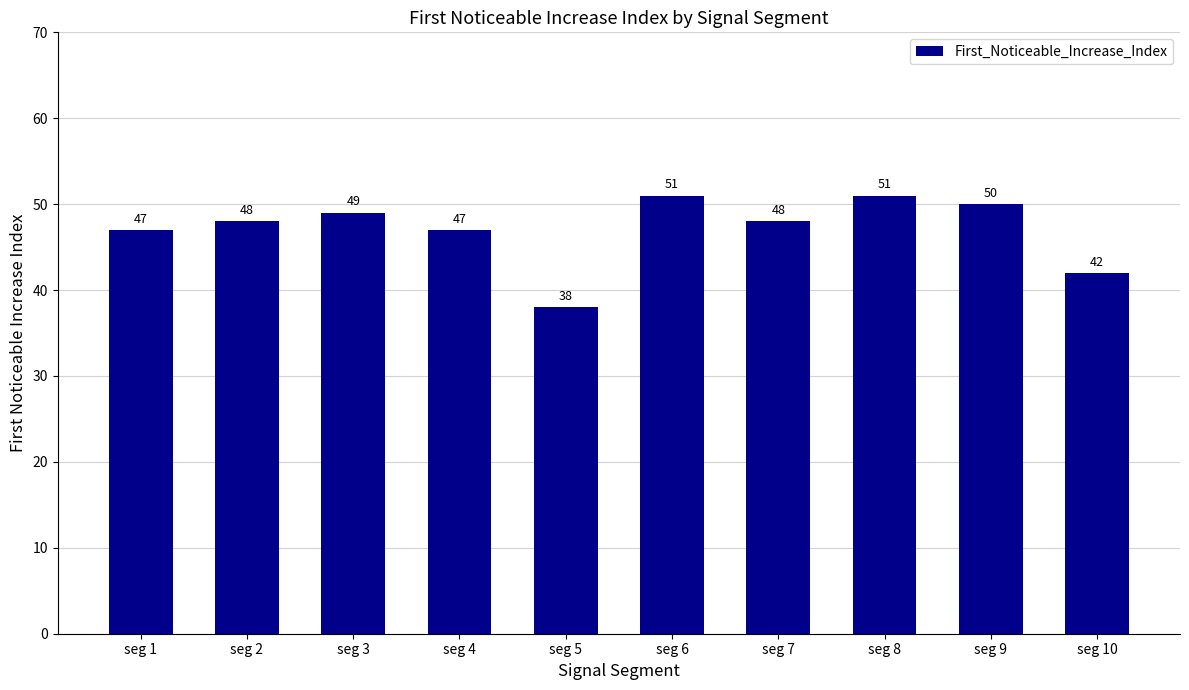

Count the number of data series in this chart.

1